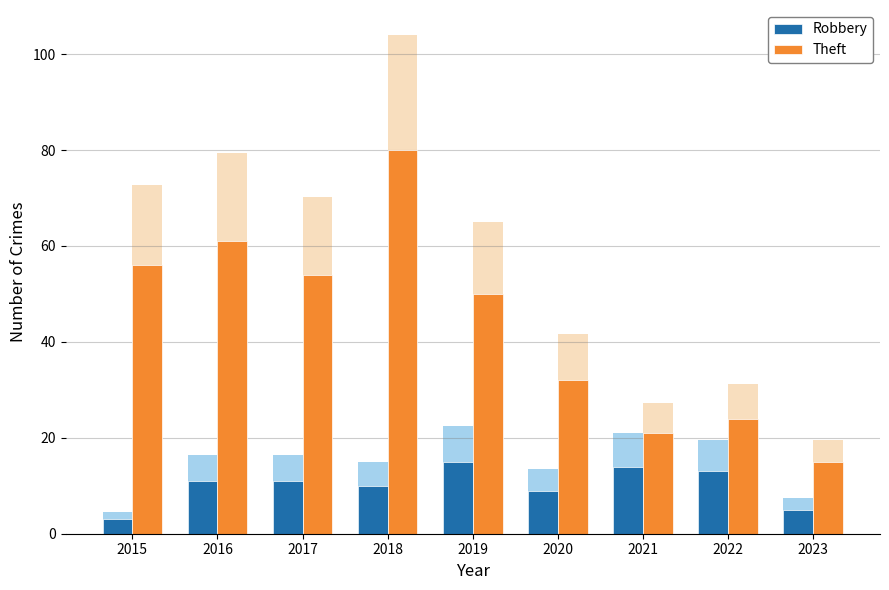

What is the minimum value for Theft?

15